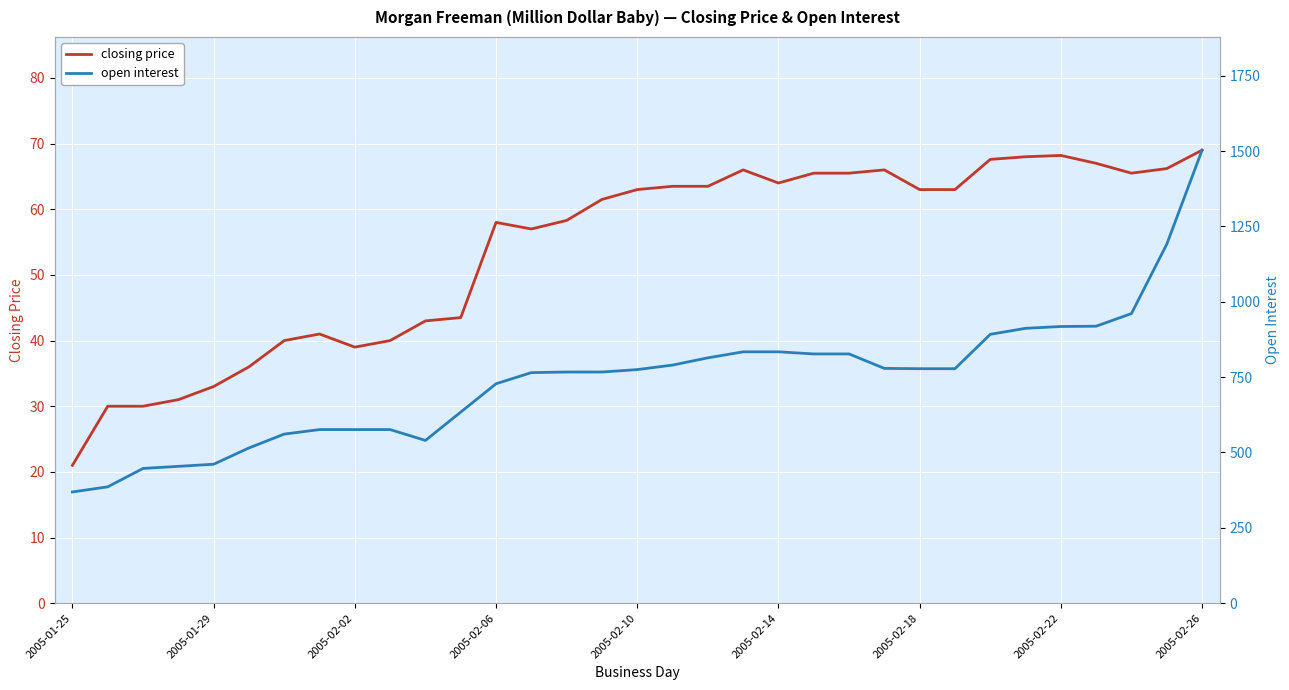

Reading left to right, extract all data points from this chart.

closing price: 21.0	30.0	30.0	31.0	33.0	36.0	40.0	41.0	39.0	40.0	43.0	43.5	58.0	57.0	58.3	61.5	63.0	63.5	63.5	66.0	64.0	65.5	65.5	66.0	63.0	63.0	67.6	68.0	68.2	67.0	65.5	66.2	69.0
open interest: 369.0	386.0	447.0	454.0	461.0	515.0	561.0	576.0	576.0	576.0	540.0	634.0	728.0	765.0	767.0	767.0	775.0	790.0	814.0	834.0	834.0	827.0	827.0	779.0	778.0	778.0	892.0	912.0	918.0	919.0	961.0	1191.0	1503.0